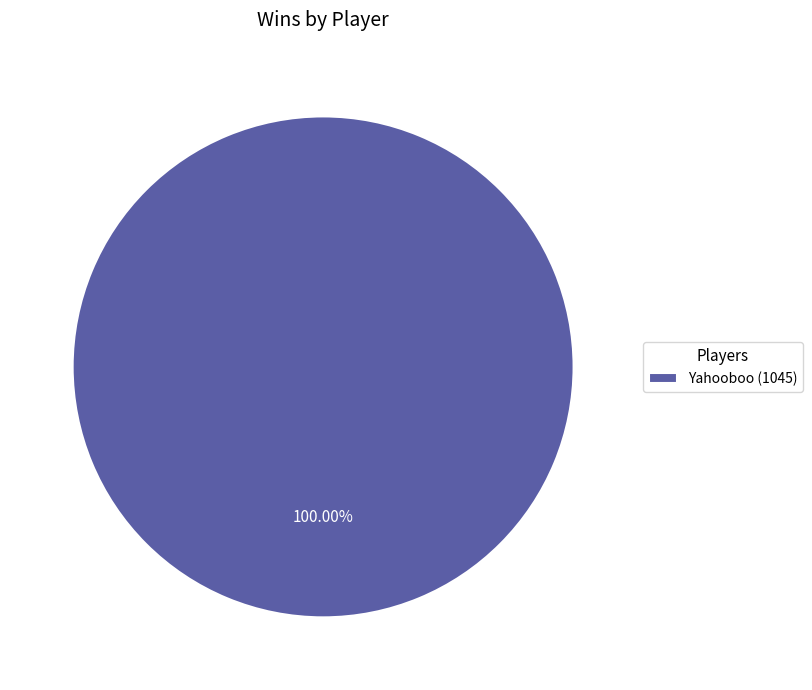

Rank the categories by value from lowest to highest.

Yahooboo (1045)